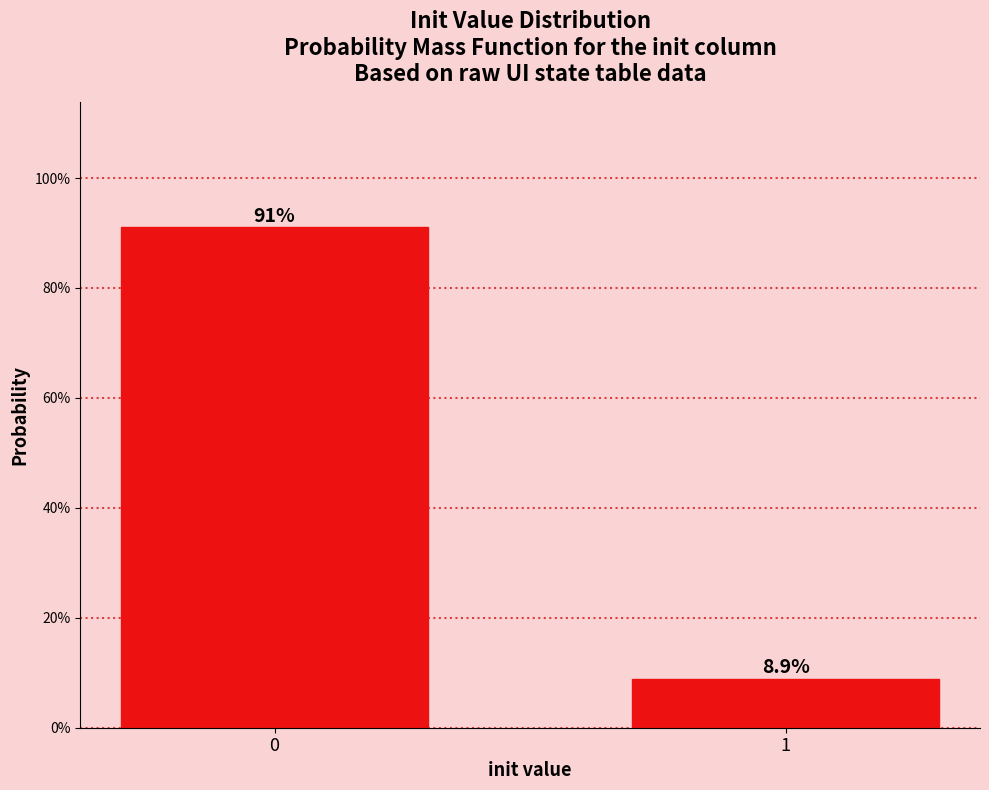

Reading left to right, what are all the values shown in this chart?

0=91.1	1=8.9